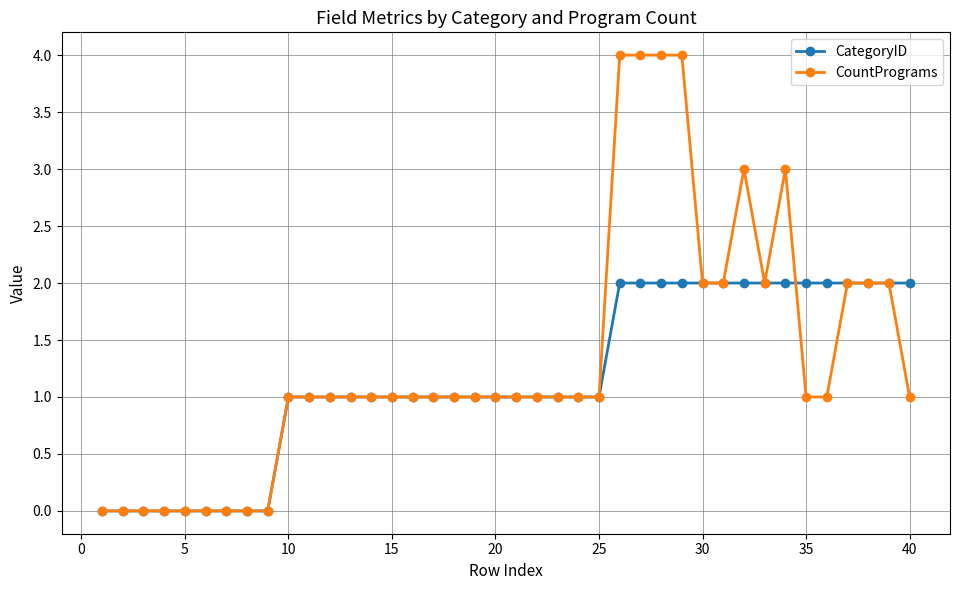

What is the value of the CountPrograms point at the 35th from the left?

1